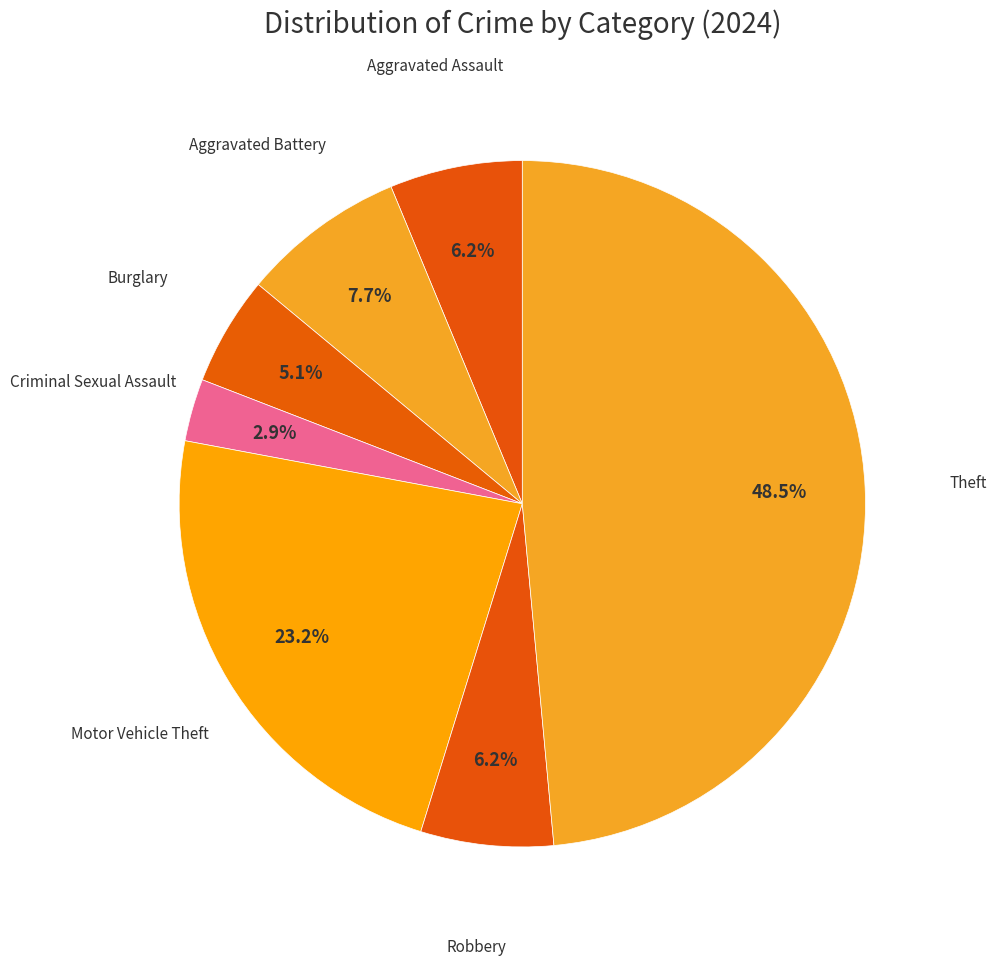

Is there a majority slice in this chart?

No